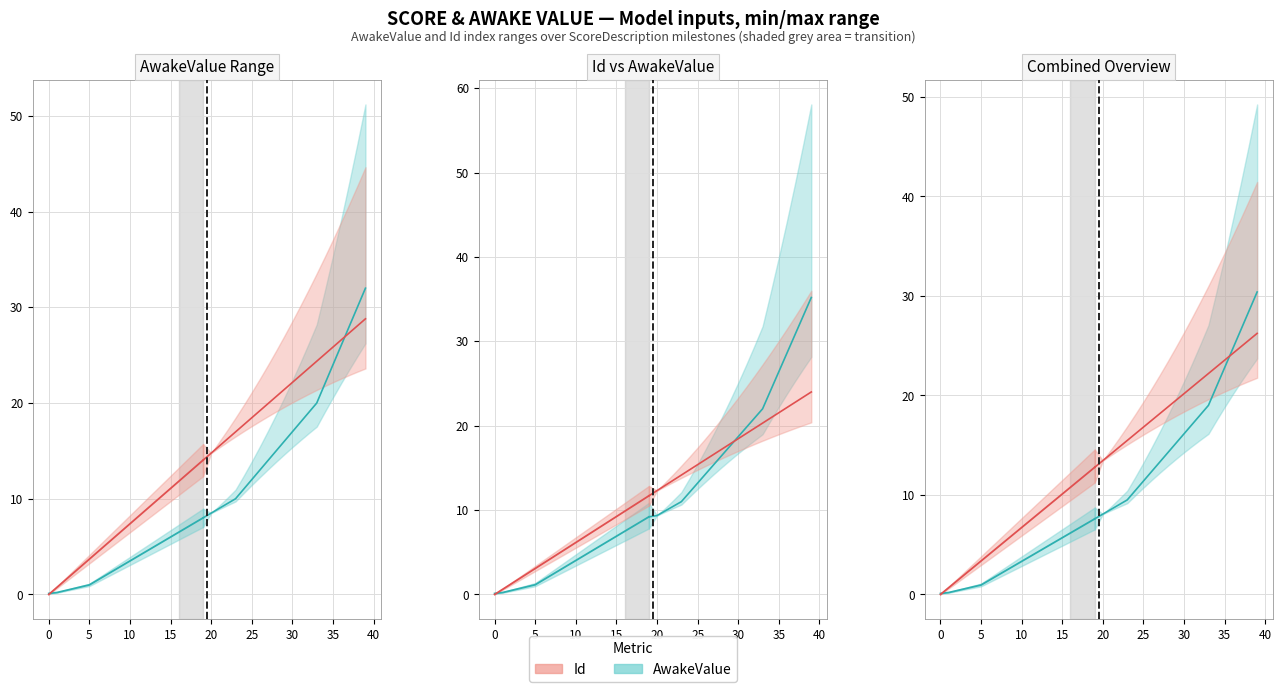

How many series are shown in this chart?

2